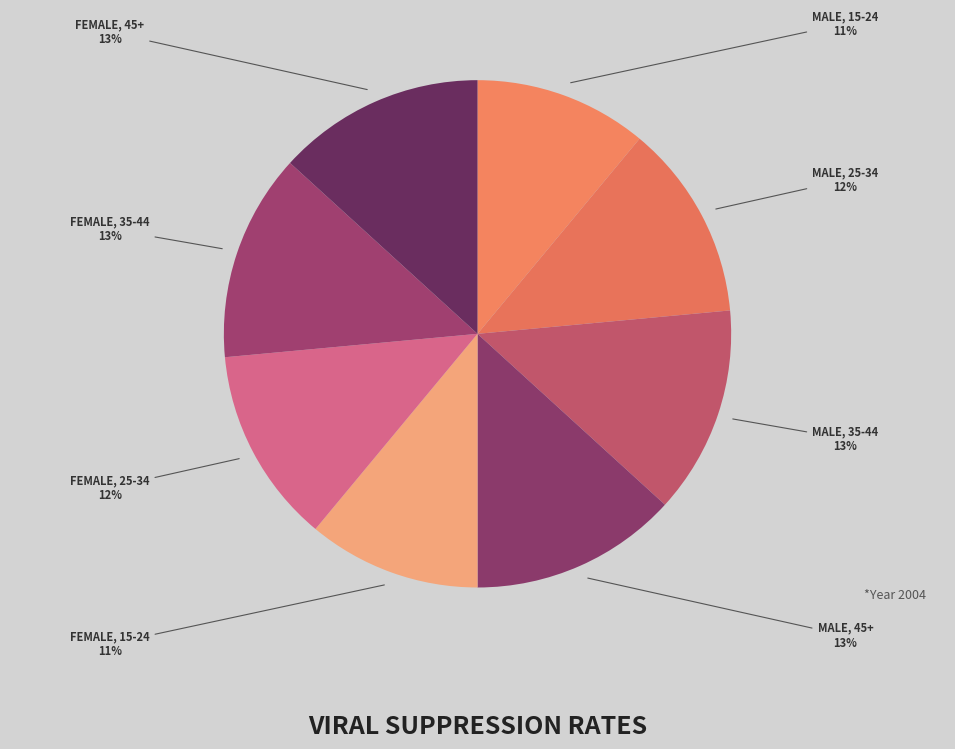

Is there a majority slice in this chart?

No